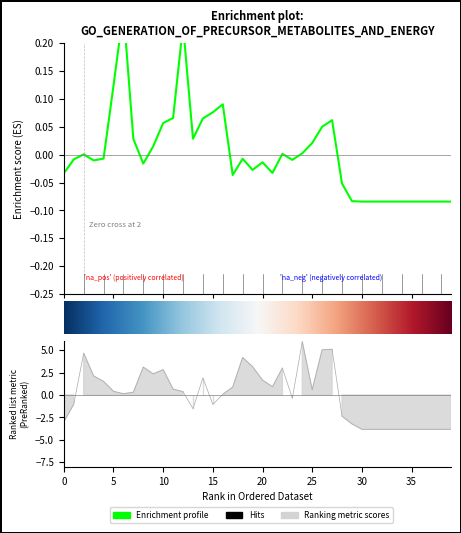

The value of col_1 at 26 is 0.1. True or false?

False